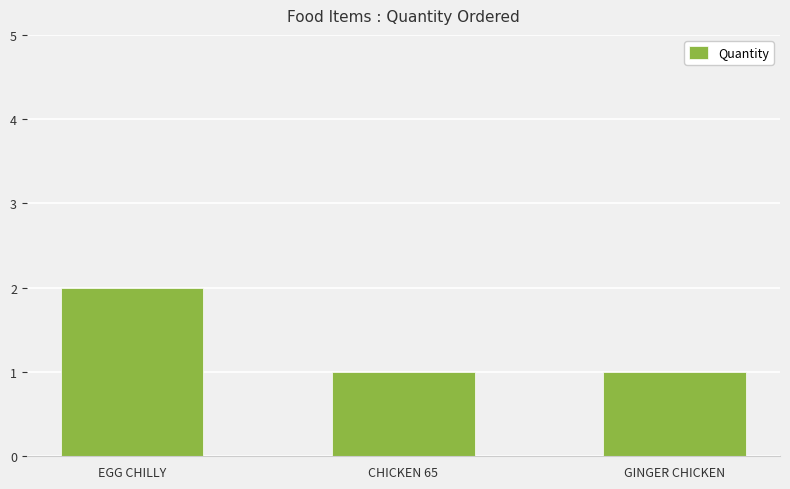

How many series are shown in this chart?

1